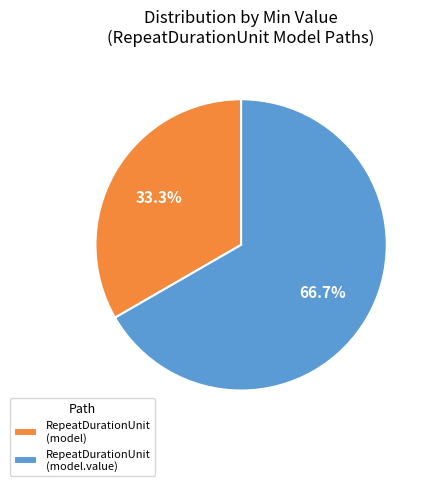

Which has a higher value, RepeatDurationUnit (model.value) or RepeatDurationUnit (model)?

RepeatDurationUnit (model.value)